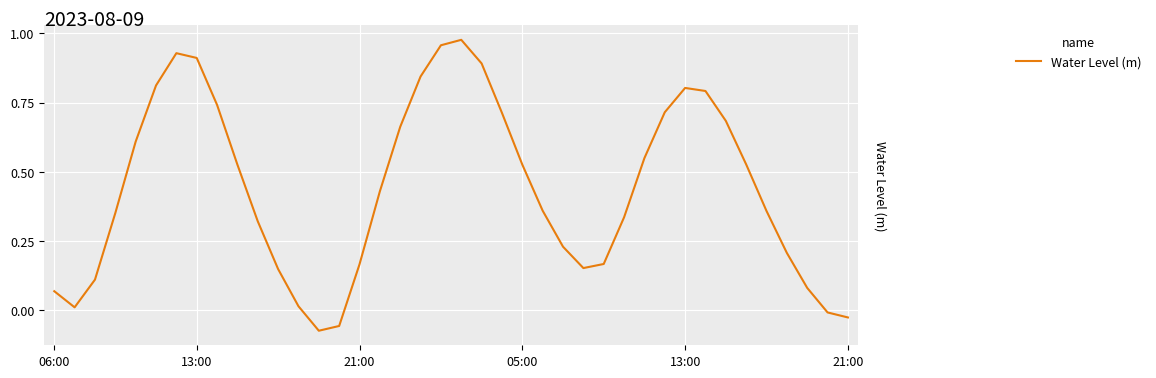

What is the sum of all values?

17.5